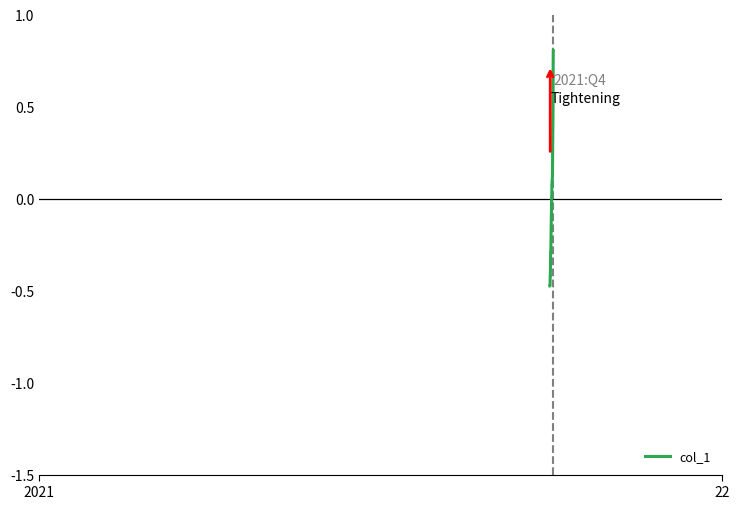

What is the minimum value shown in the chart?

-0.5